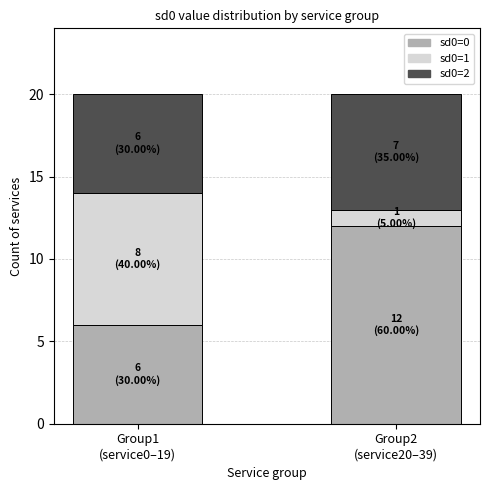

What is the minimum value for sd0=0?

6